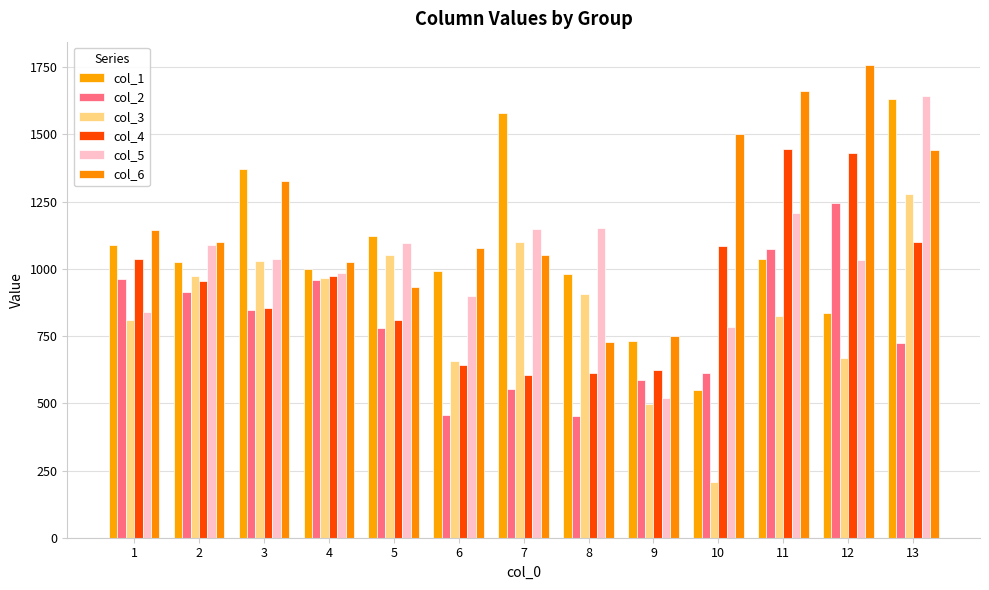

The col_3 series shows 777 at 13. True or false?

False